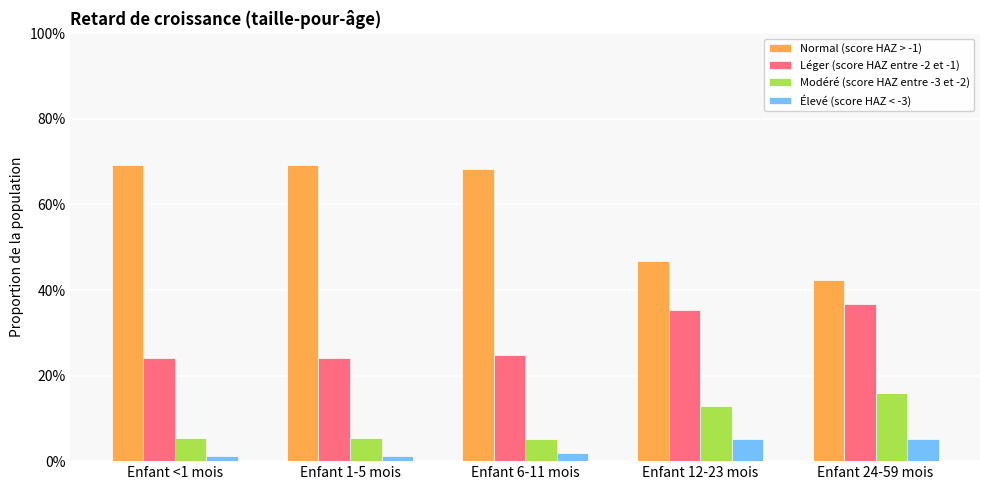

What is the label of the 3rd bar from the right?

Enfant 6-11 mois